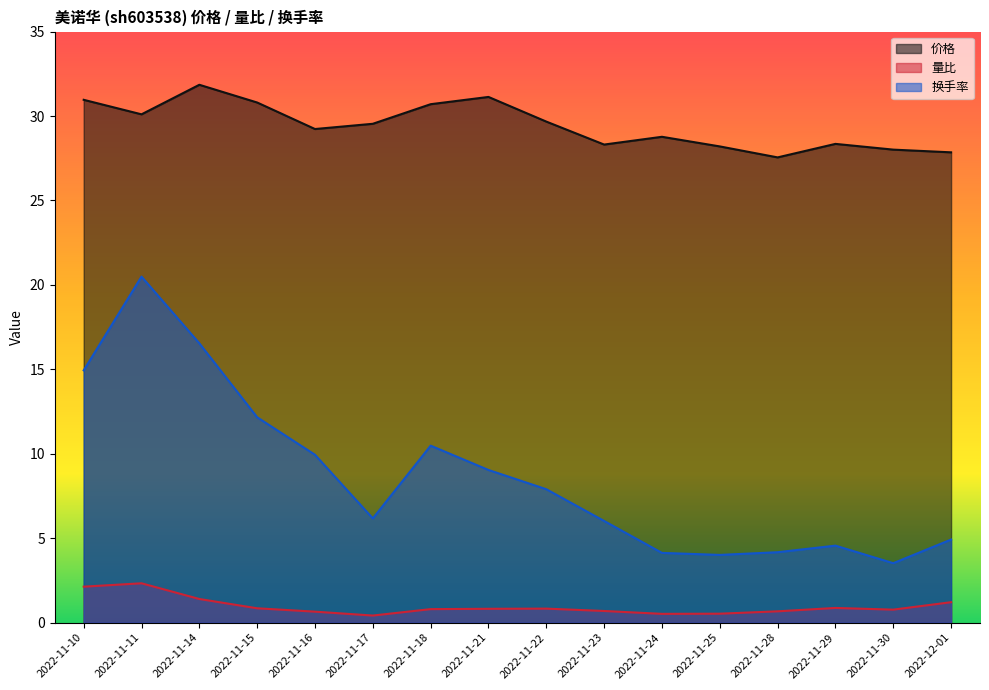

What position from the right is 2022-11-11?

15